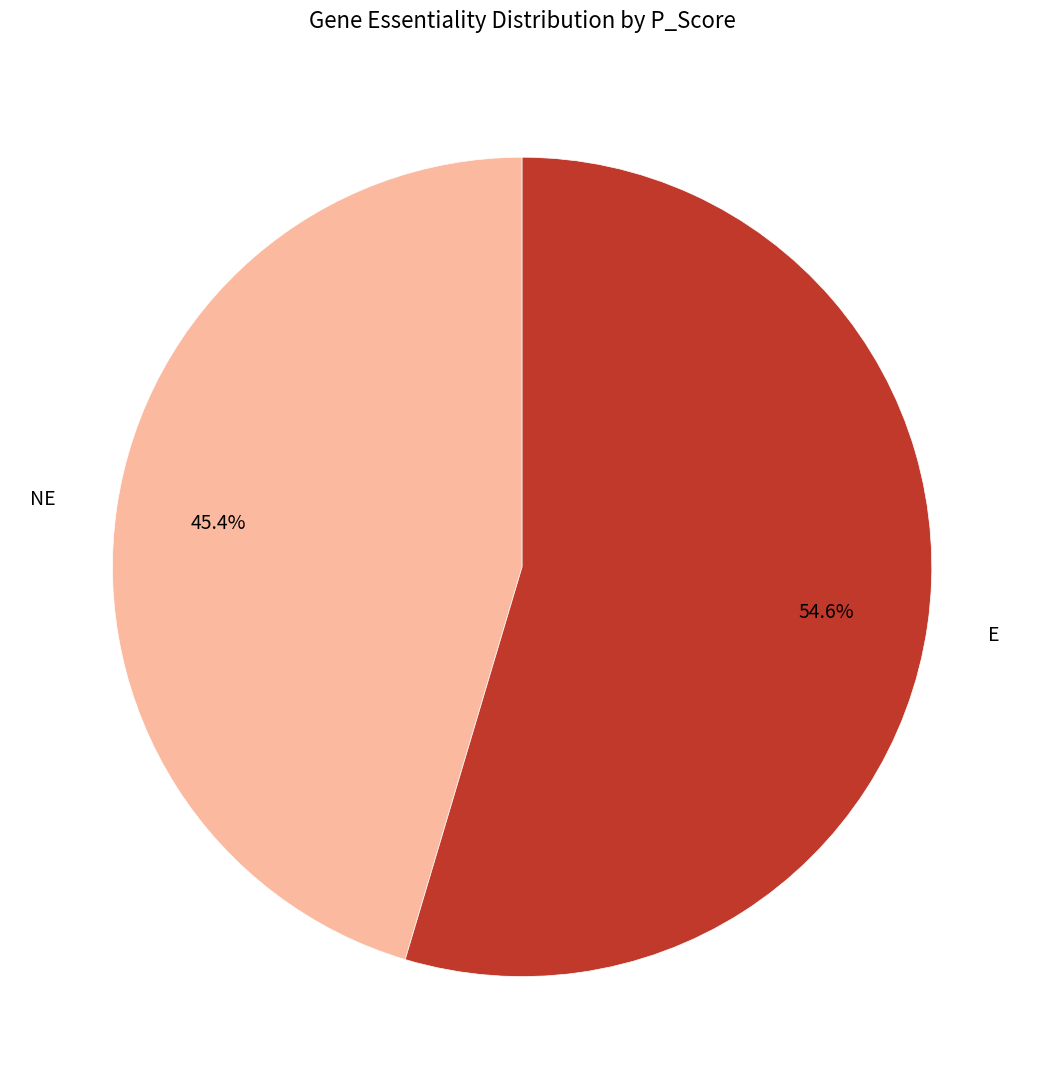

To the nearest percent, what is the average slice percentage?

50%